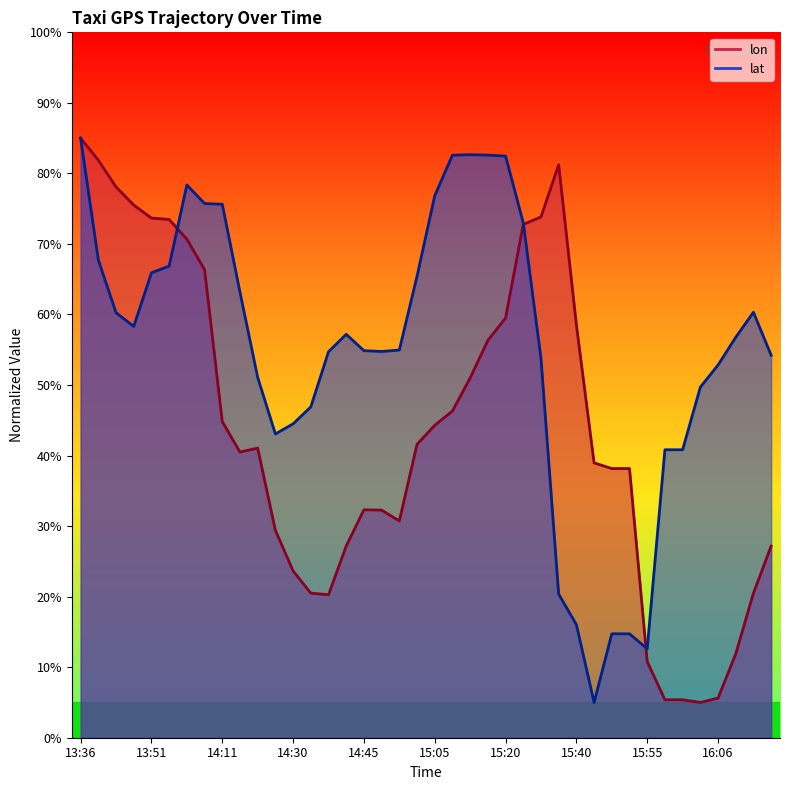

What is the difference between the second highest and second lowest values in the lat series?

70.0